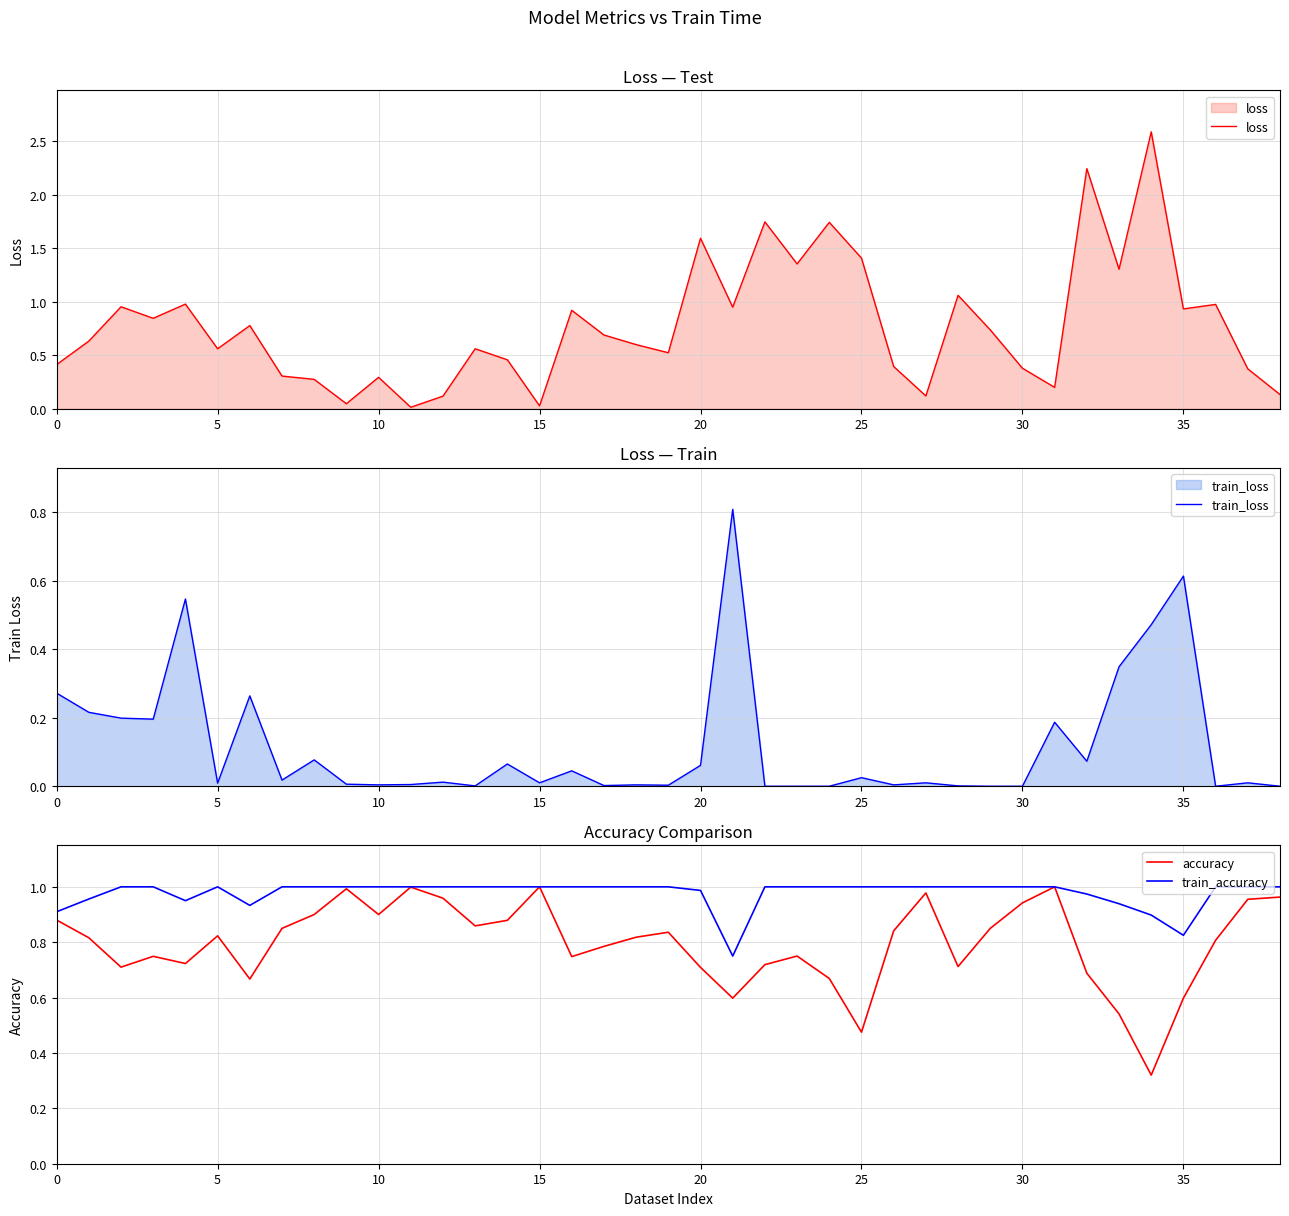

Which label corresponds to the smallest value in the chart?

22